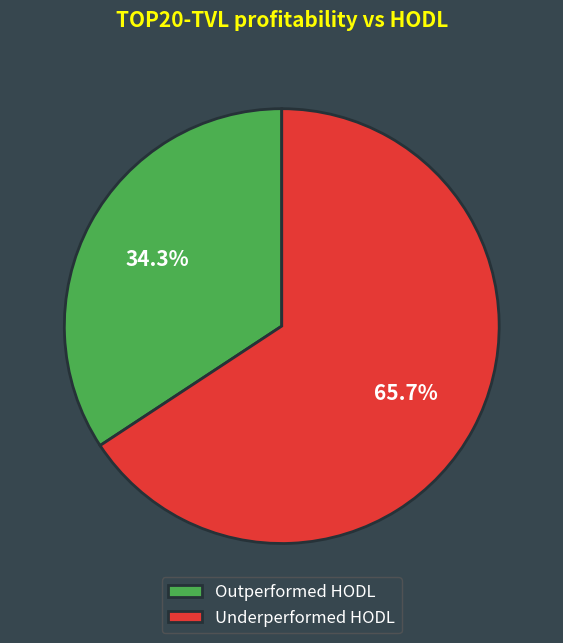

Is there a majority slice in this chart?

Yes